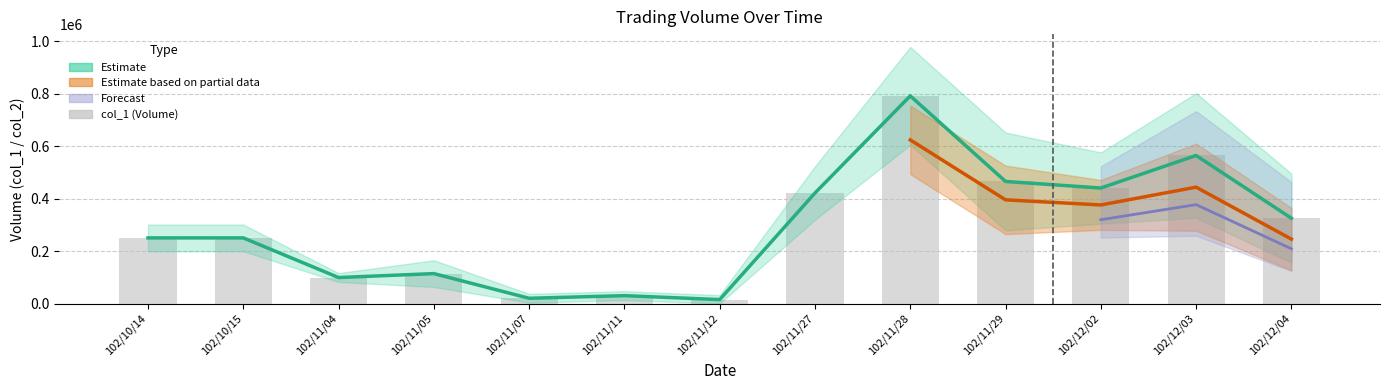

Reading right to left, transcribe all the data shown in this chart.

102/12/04=325000	102/12/03=564000	102/12/02=440000	102/11/29=465000	102/11/28=791000	102/11/27=421000	102/11/12=15000	102/11/11=30000	102/11/07=20000	102/11/05=114000	102/11/04=99000	102/10/15=250000	102/10/14=250000